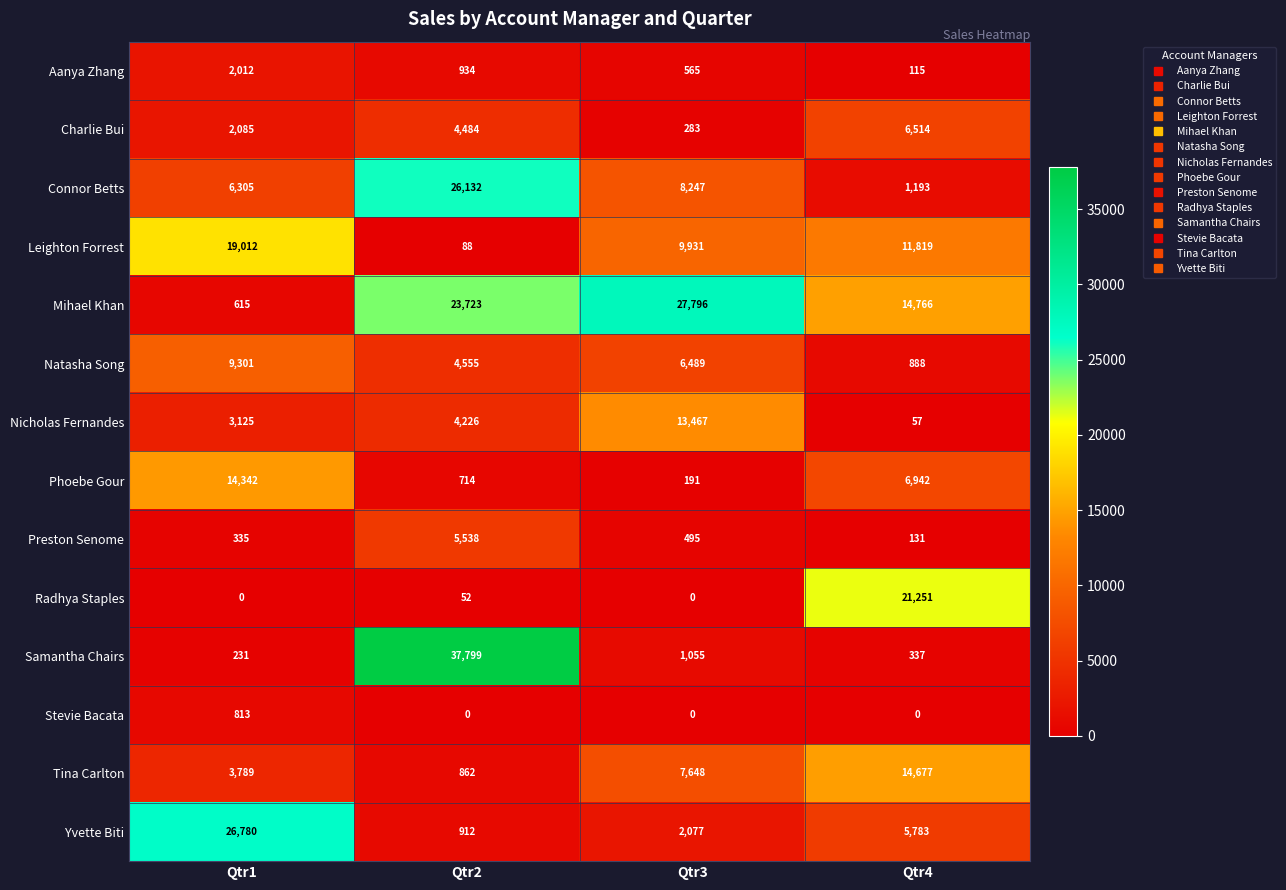

What is the highest value of the Natasha Song series?

9301